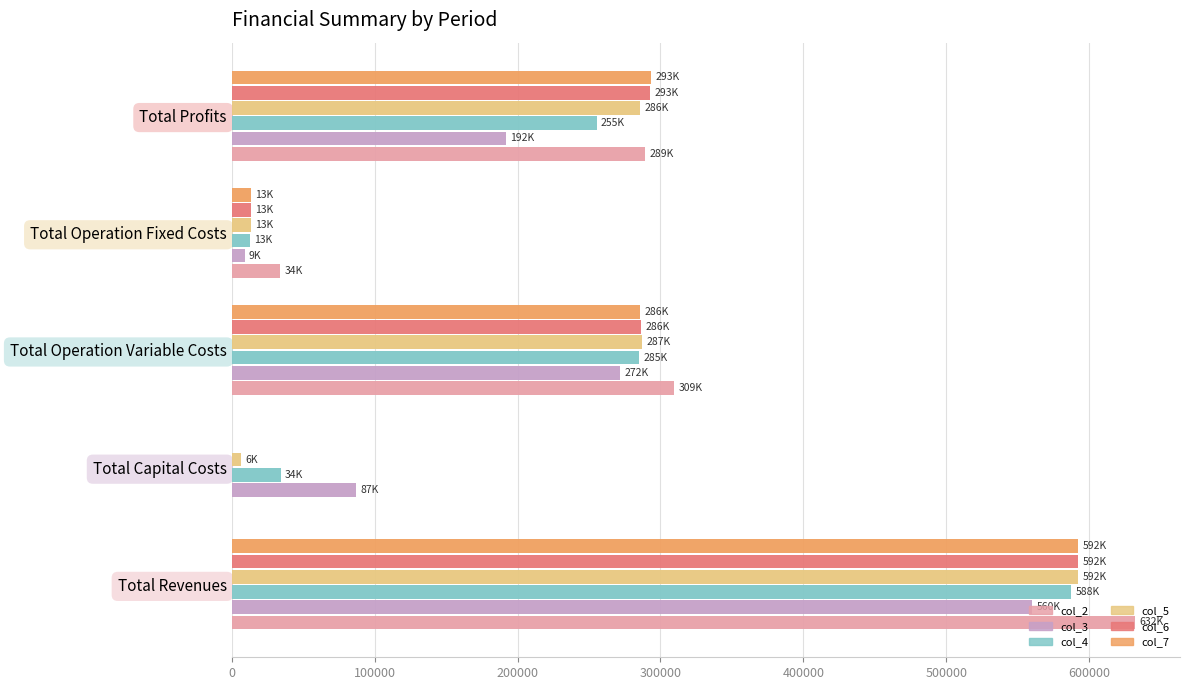

Where is col_2 nearest to the value 315960?

Total Operation Variable Costs